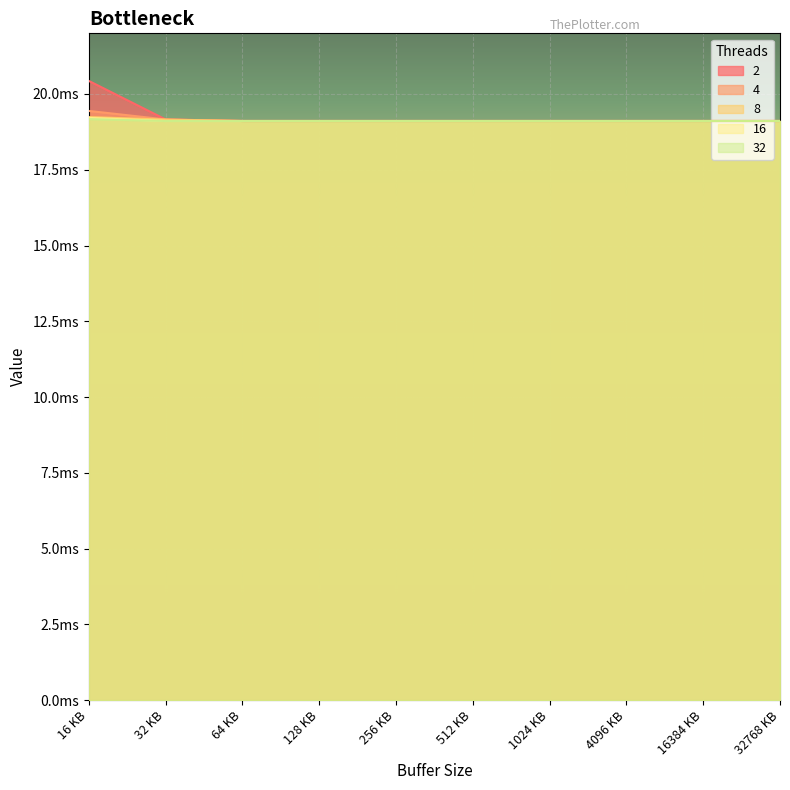

True or false: 32 and 2 cross at least once.

False